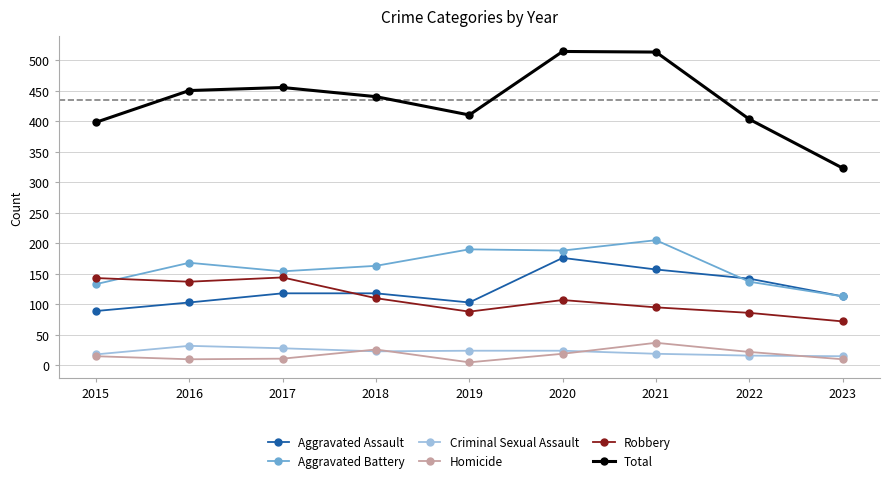

What are all the series names shown in the legend?

Aggravated Assault, Aggravated Battery, Criminal Sexual Assault, Homicide, Robbery, Total